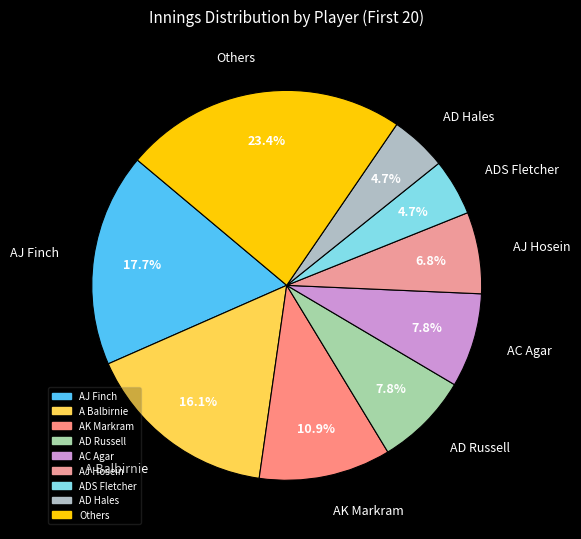

Does any single category account for the majority?

No